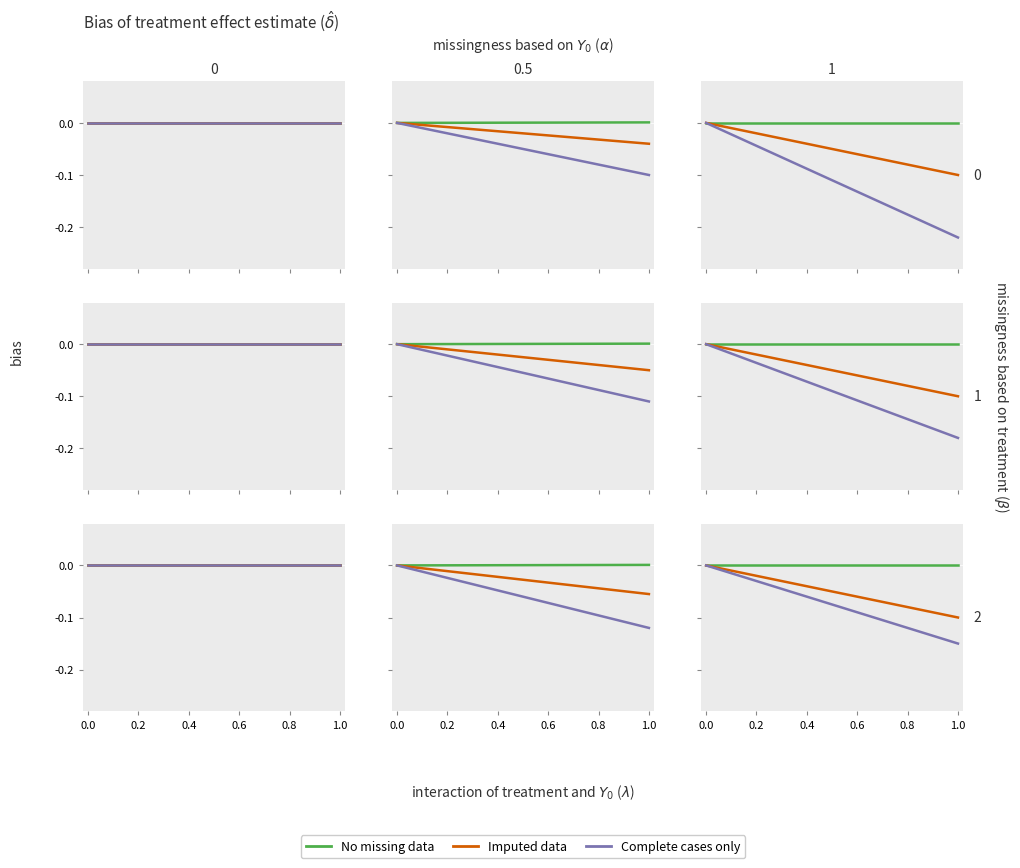

Rank the series by their maximum value, from lowest to highest.

No missing data, Imputed data, Complete cases only